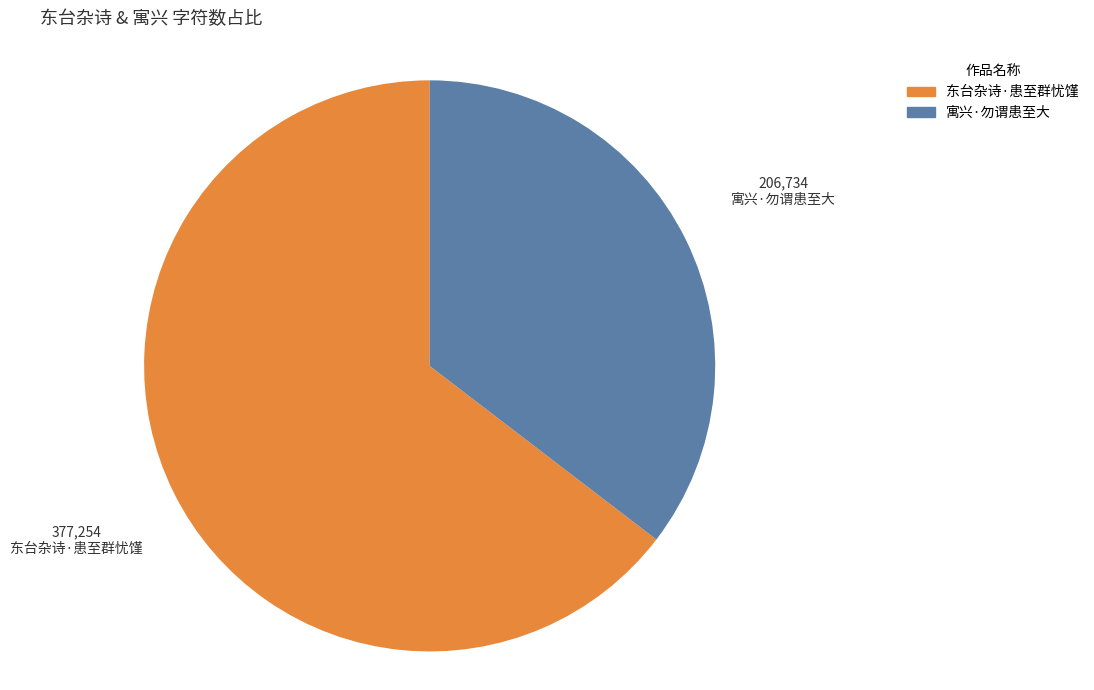

Count the number of slices in the pie.

2